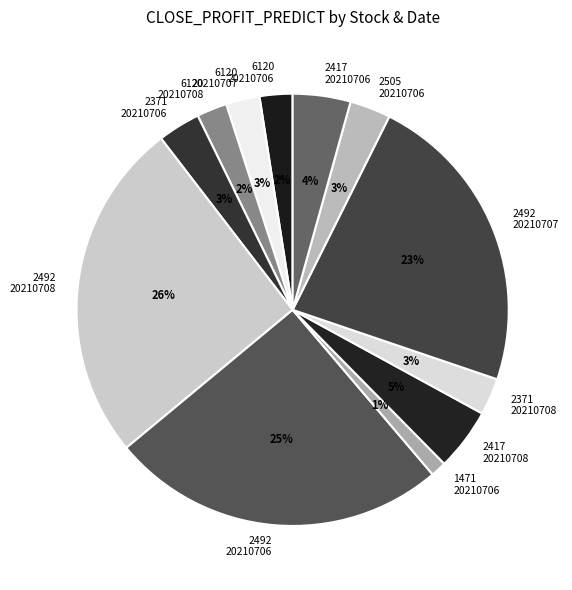

To the nearest percent, what portion does 2505 20210706 represent?

3%